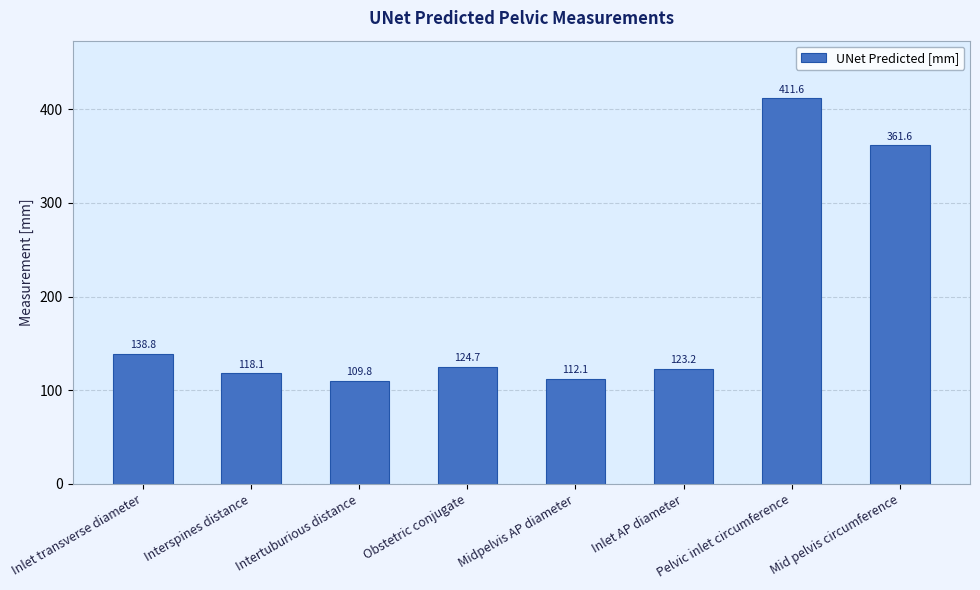

Are the bars grouped side by side (vs. stacked)?

No